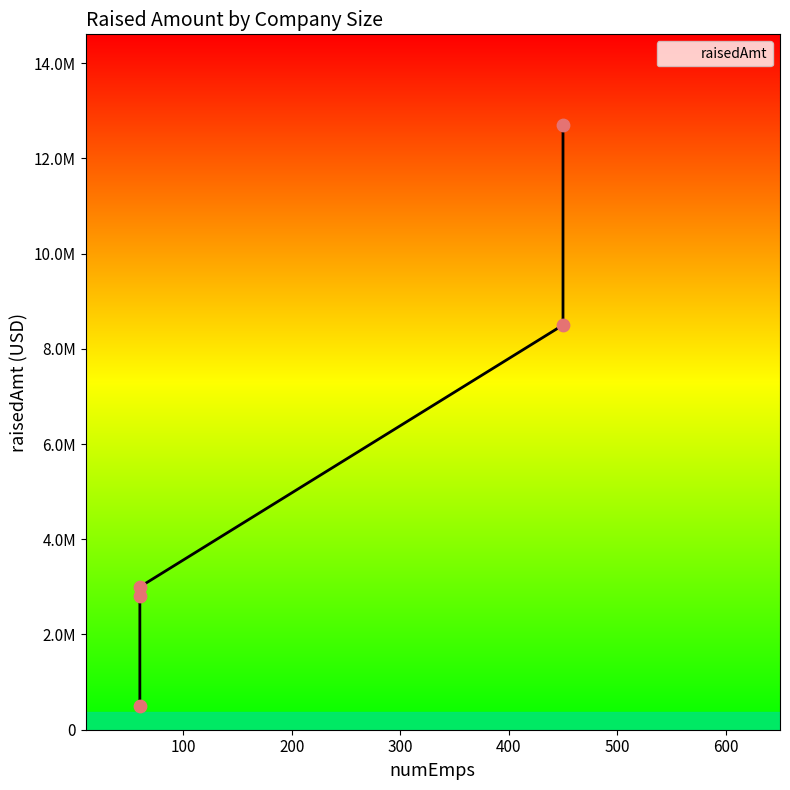

What is the ratio of the value at 60 to the value at 60?

6.0